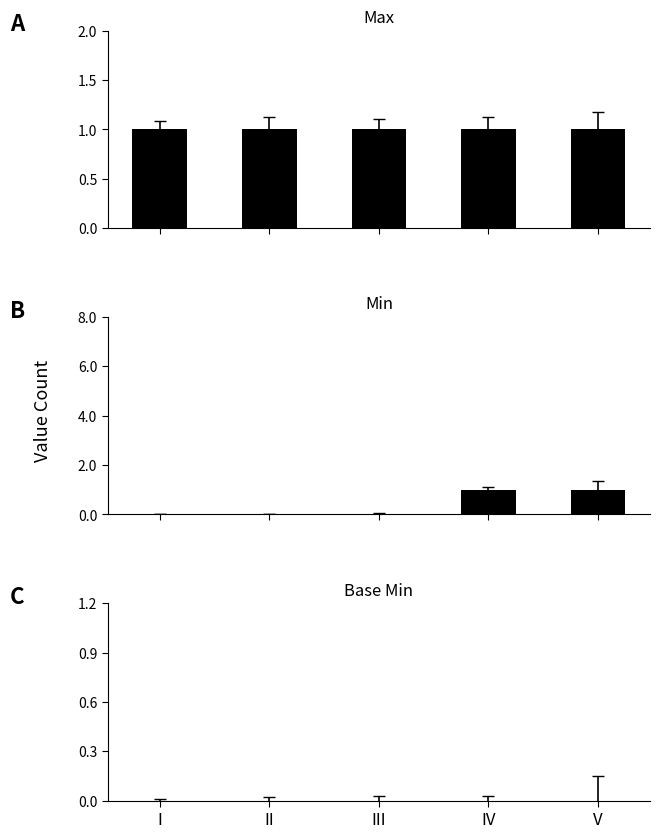

What is the total value across all series at II?

1